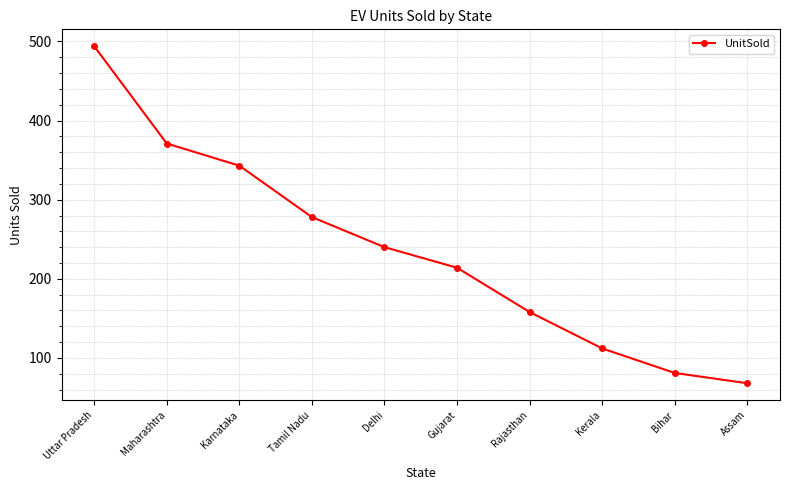

How many distinct data groups are displayed?

1